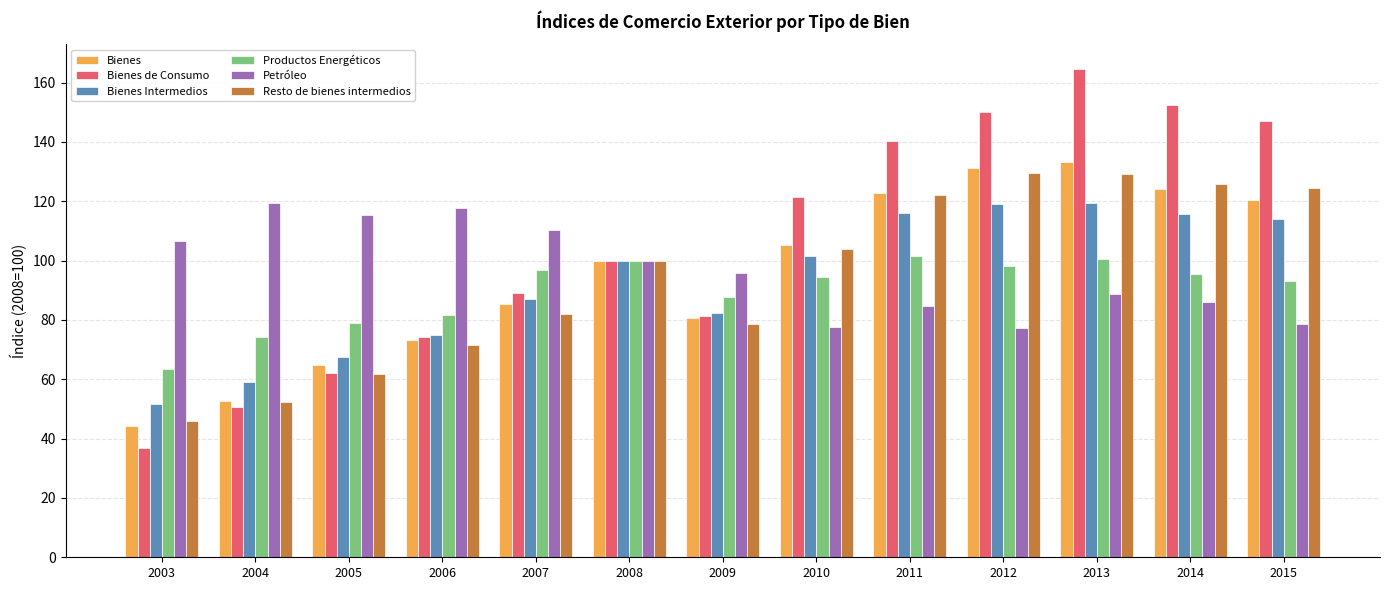

How many groups of bars are there?

13